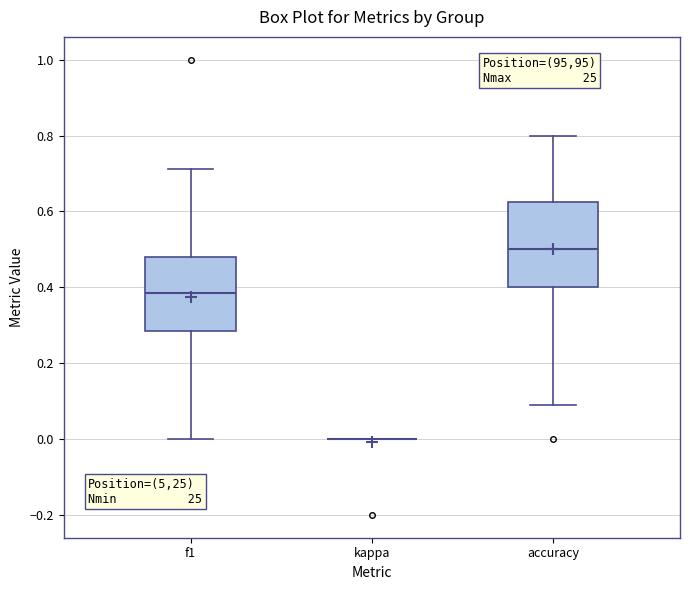

Reading left to right, read every box against the y-axis: the position of its median line, the range the box covers, and the ends of its whiskers. The values are not printed on the chart, so give them approximately, as read against the axis.

f1: median 0.38, box 0.28 to 0.48, whiskers 0.00 to 0.72
kappa: box collapsed to a line at 0.00, whiskers 0.00 to 0.00
accuracy: median 0.50, box 0.40 to 0.62, whiskers 0.10 to 0.80